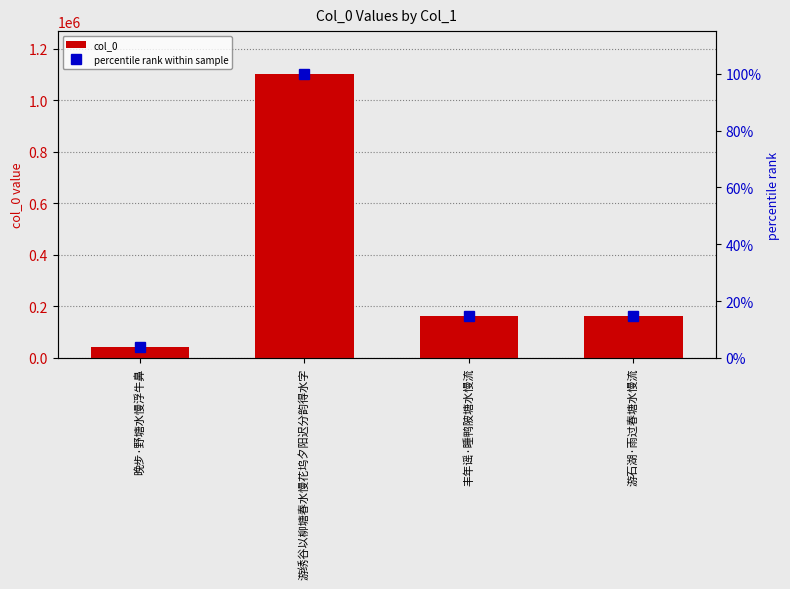

Read the percentile rank within sample value at 游绣谷以柳塘春水慢花坞夕阳迟分韵得水字.

100.0